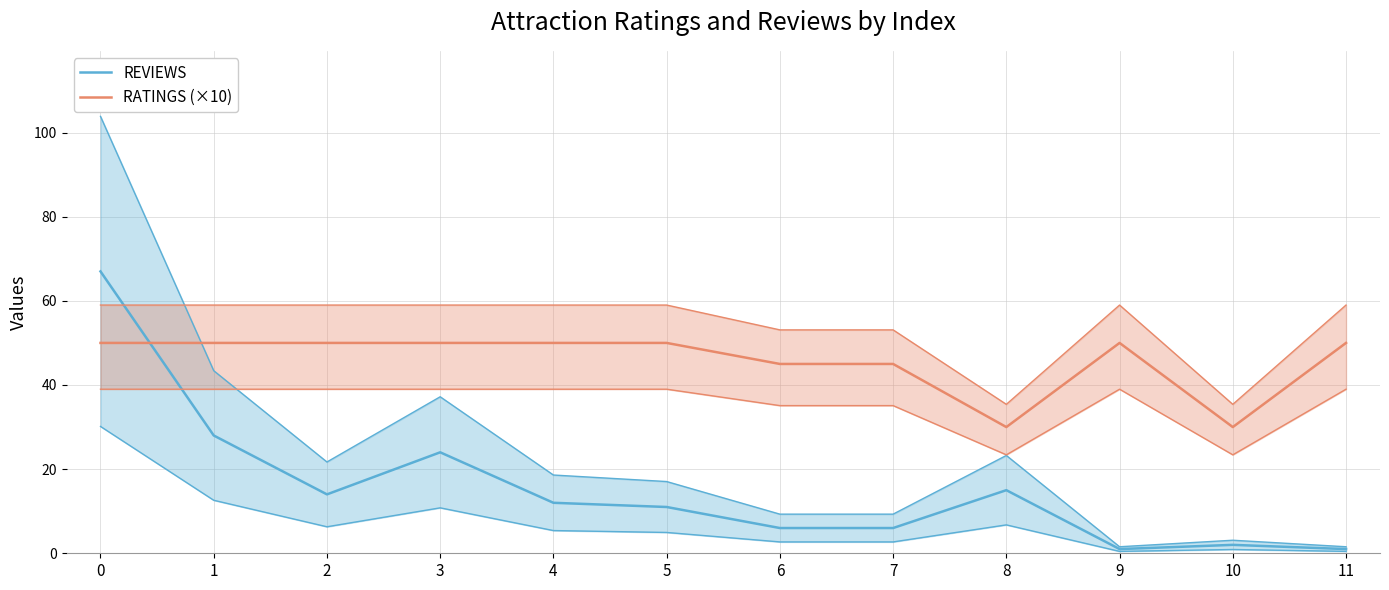

What is the minimum value for REVIEWS?

1